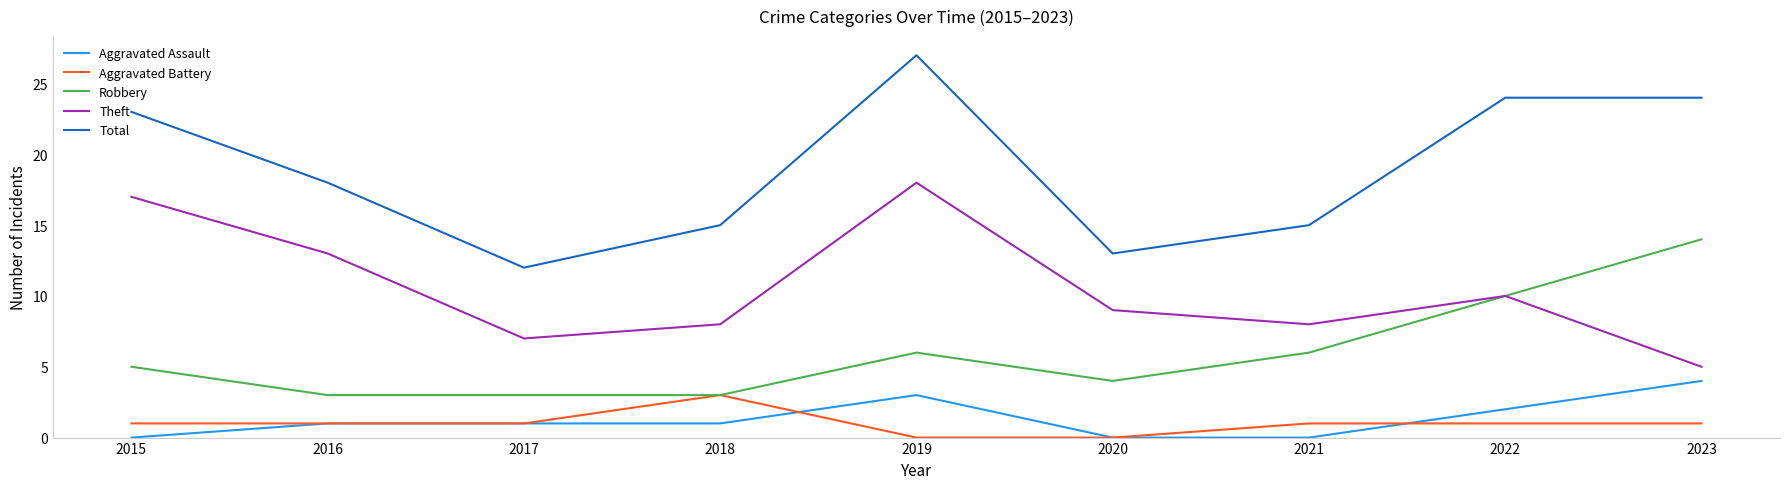

Which series has the largest total across all categories?

Total